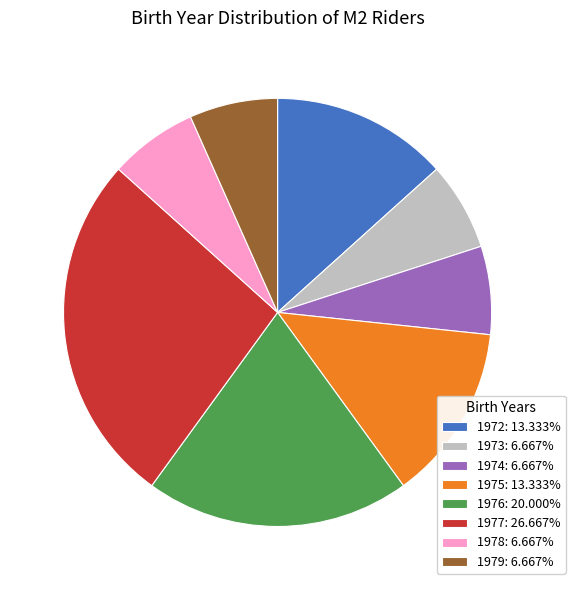

Approximately how many times larger is the value at 1972: 13.333% compared to 1979: 6.667%?

2.0